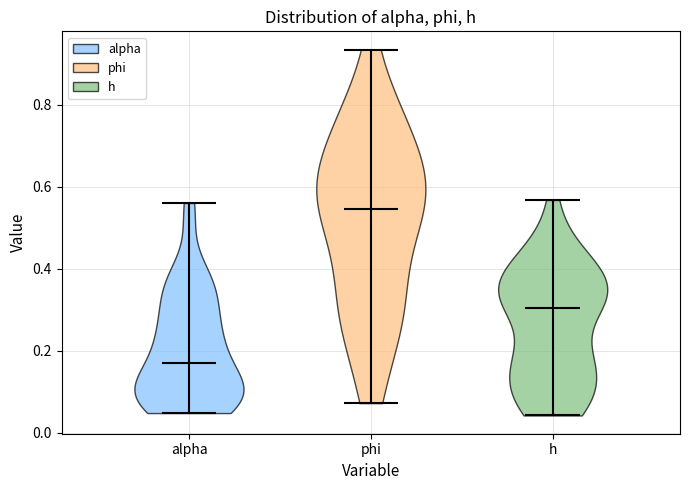

Reading left to right, read every violin against the y-axis: where its median line is, and the lowest and highest points it reaches. The values are not printed on the chart, so give them approximately, as read against the axis.

alpha: median line 0.18, lowest point 0.04, highest point 0.56
phi: median line 0.54, lowest point 0.08, highest point 0.94
h: median line 0.30, lowest point 0.04, highest point 0.56